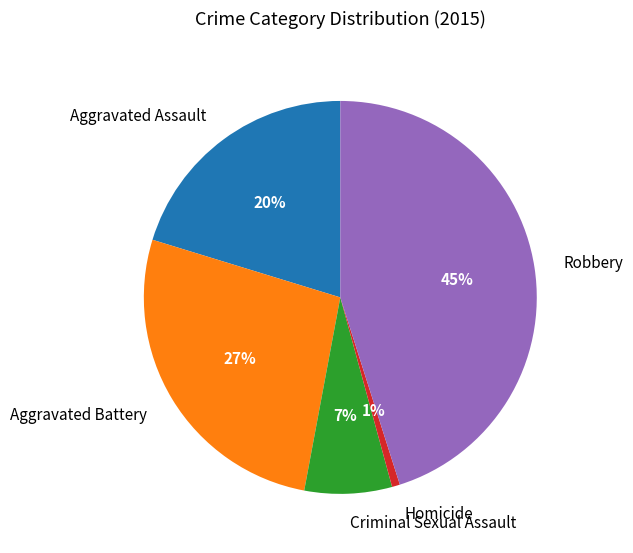

What is the smallest slice in the pie chart?

Homicide